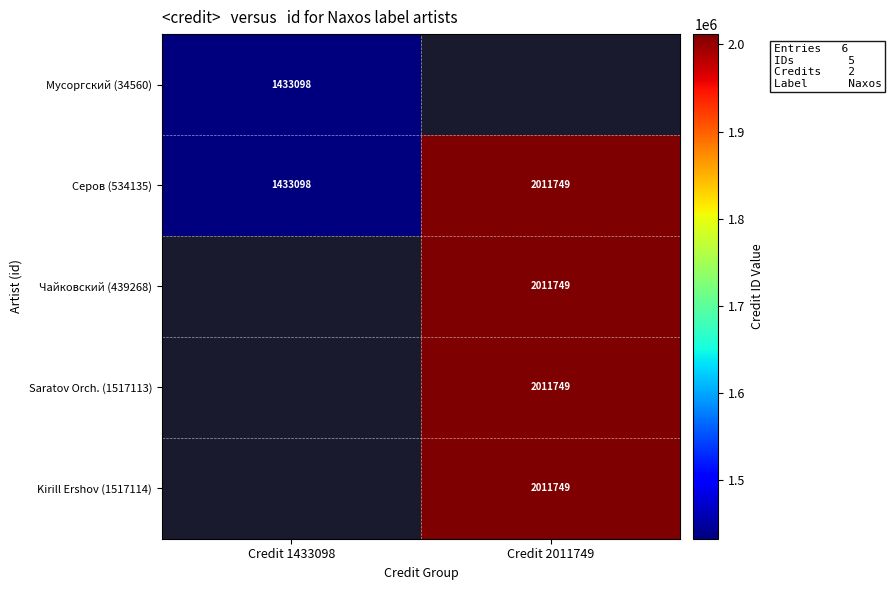

True or false: Чайковский (439268) has a value of 3524482 at Credit 2011749.

False